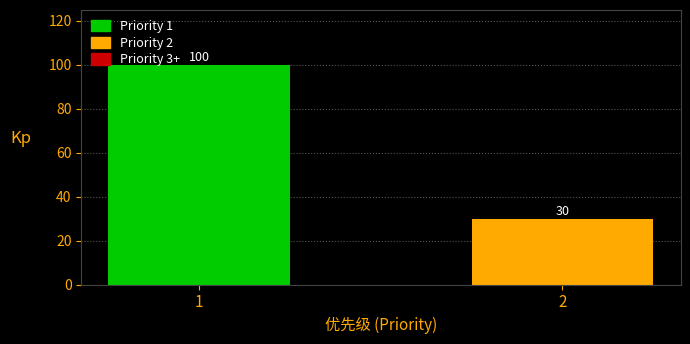

Reading left to right, extract all data points from this chart.

100	30